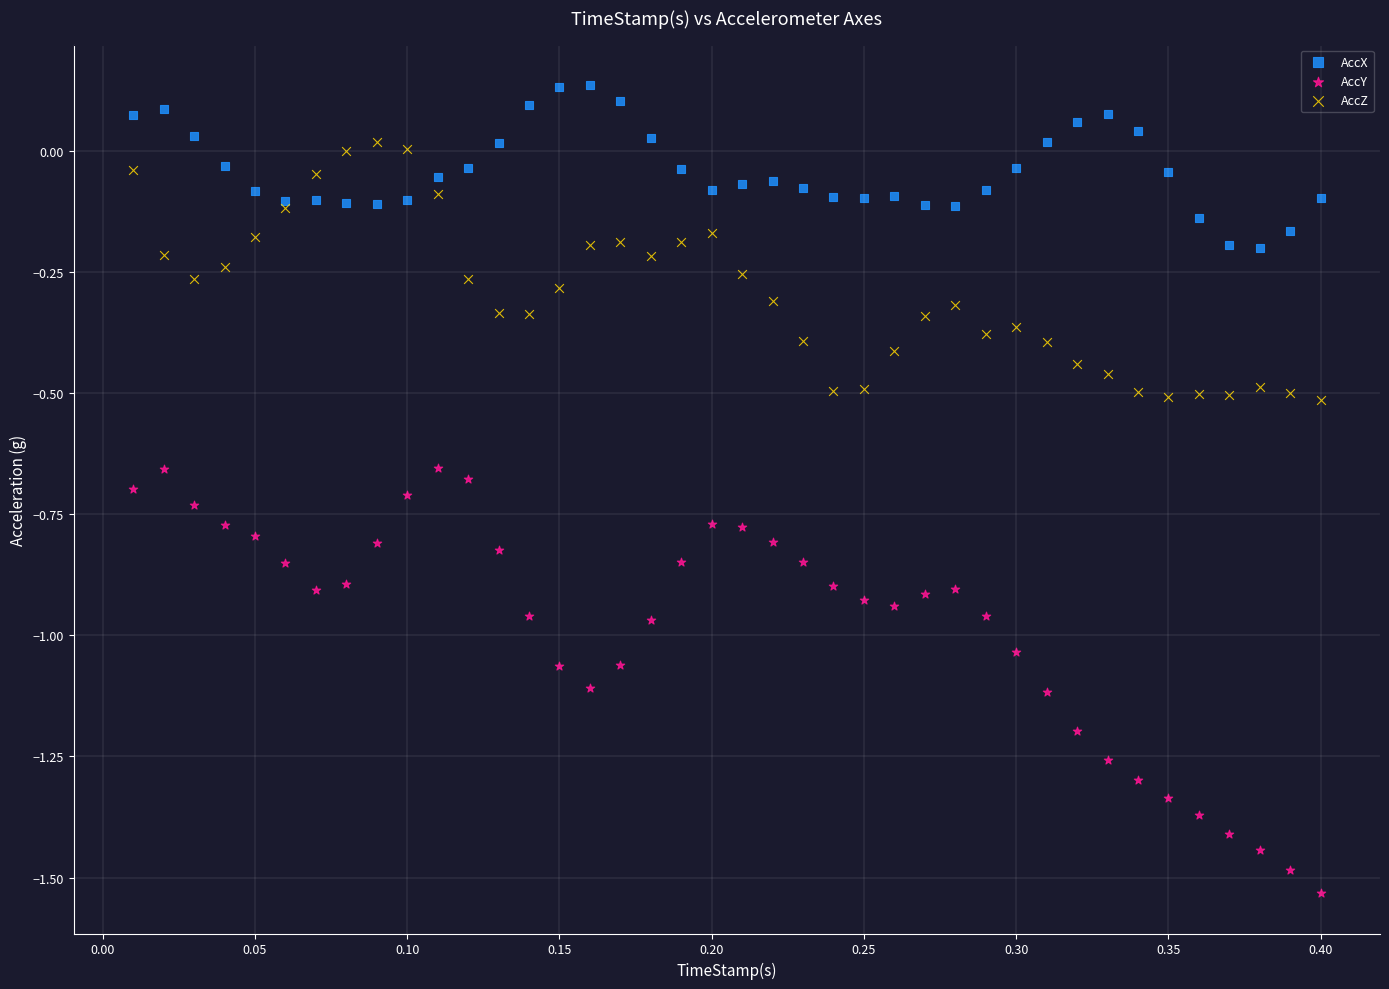

Which series reaches the maximum Y coordinate?

AccX